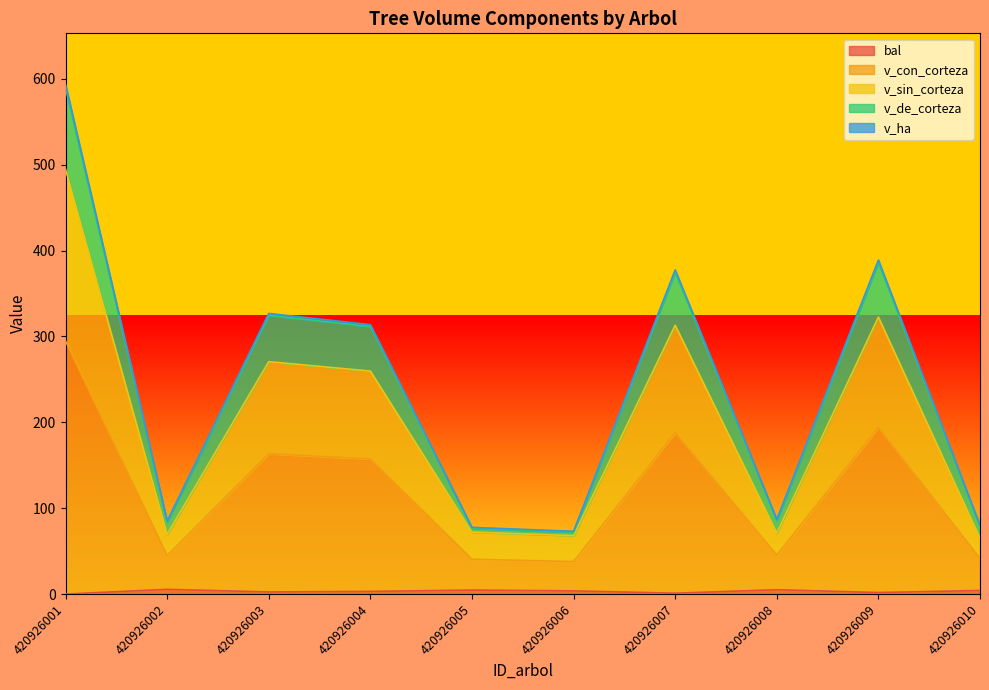

At which category is the sum across all series the highest?

420926001